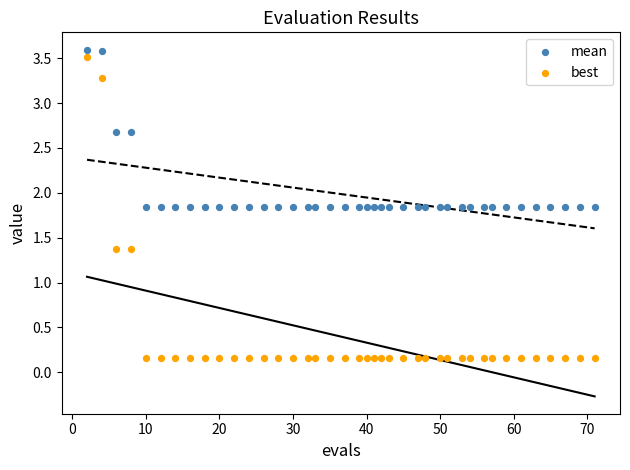

Across all data points, what is the range of X values (max minus min)?

69.0